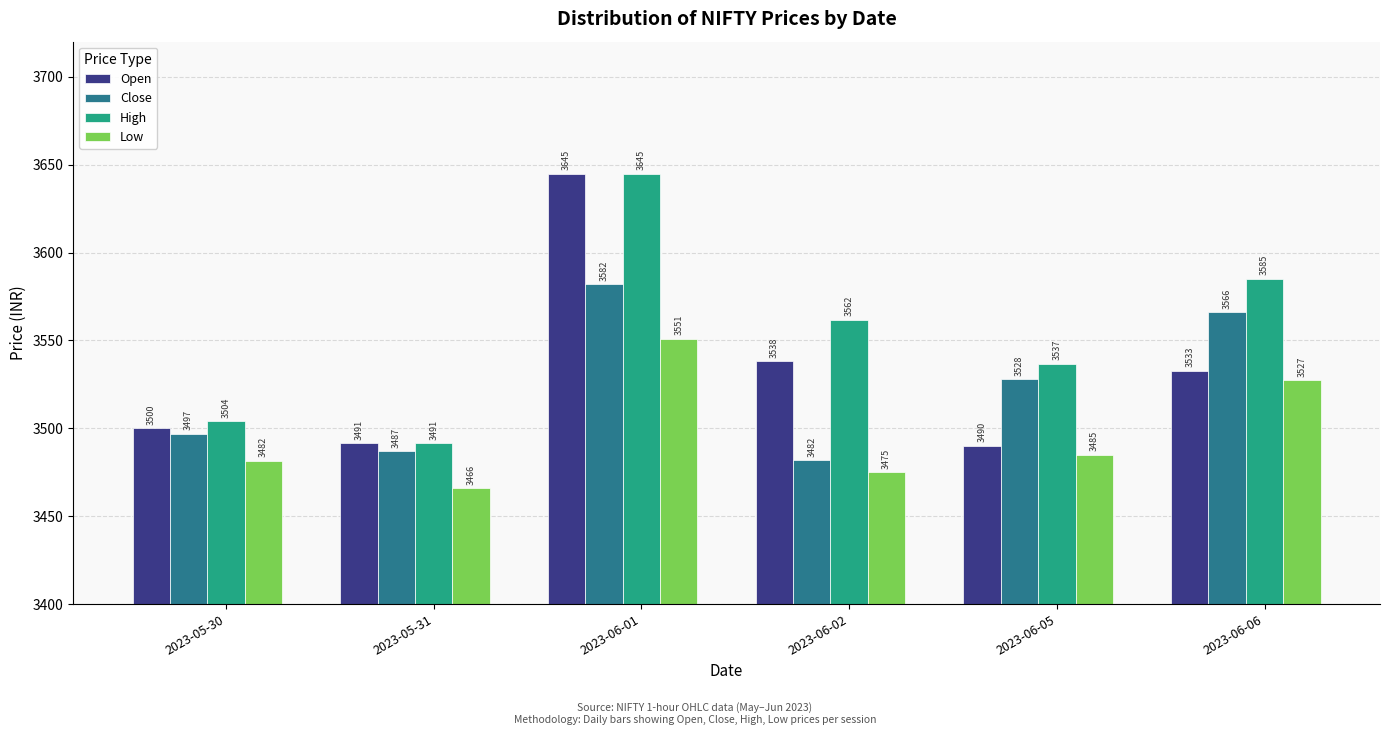

How many bars are there in each group?

4